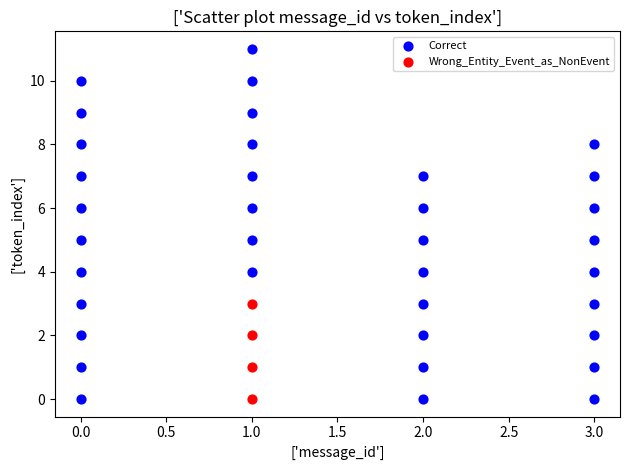

Which series has the largest Y range (max minus min)?

Correct